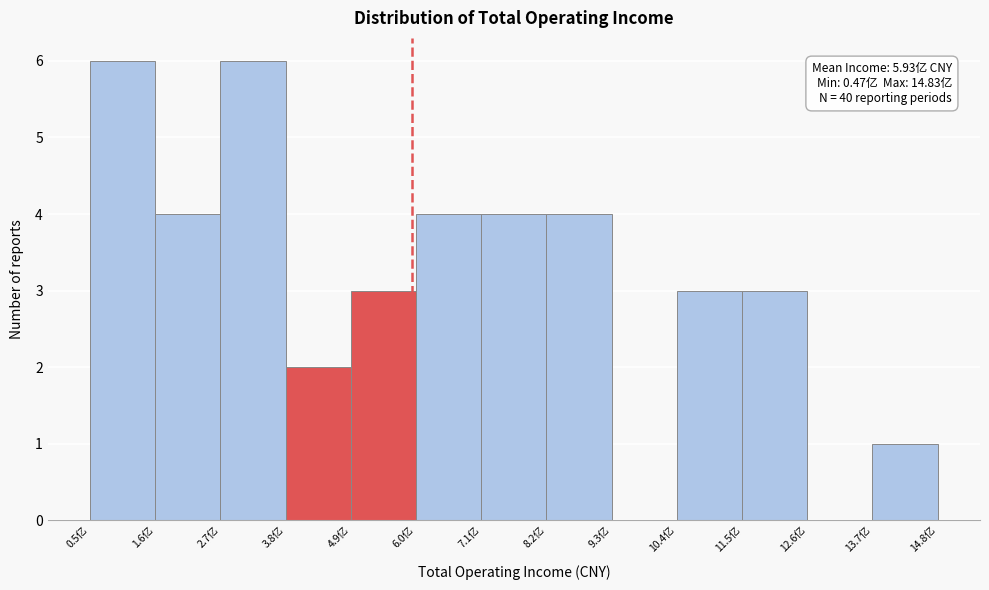

Reading left to right, extract all data points from this chart.

0.5亿=6	1.6亿=4	2.7亿=6	3.8亿=2	4.9亿=3	6.0亿=4	7.1亿=4	8.2亿=4	9.3亿=0	10.4亿=3	11.5亿=3	12.6亿=0	13.7亿=1